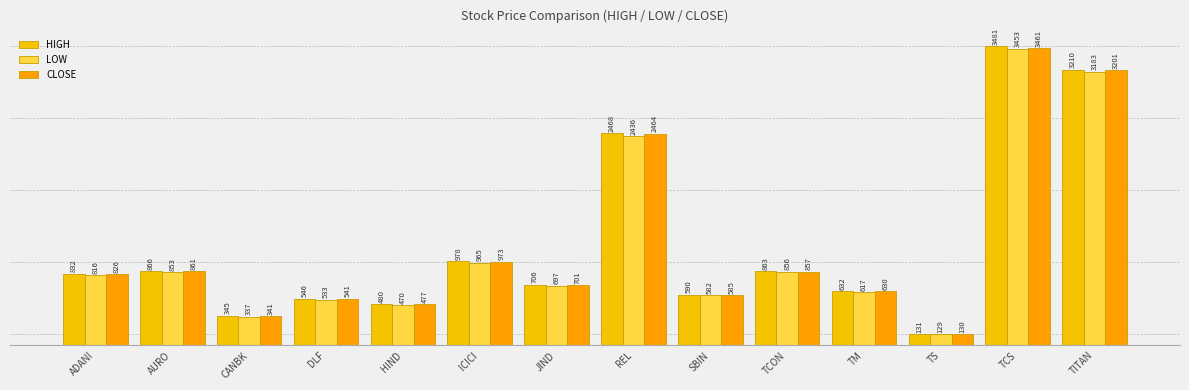

What is the difference between the second highest and minimum values in the LOW series?

3053.2